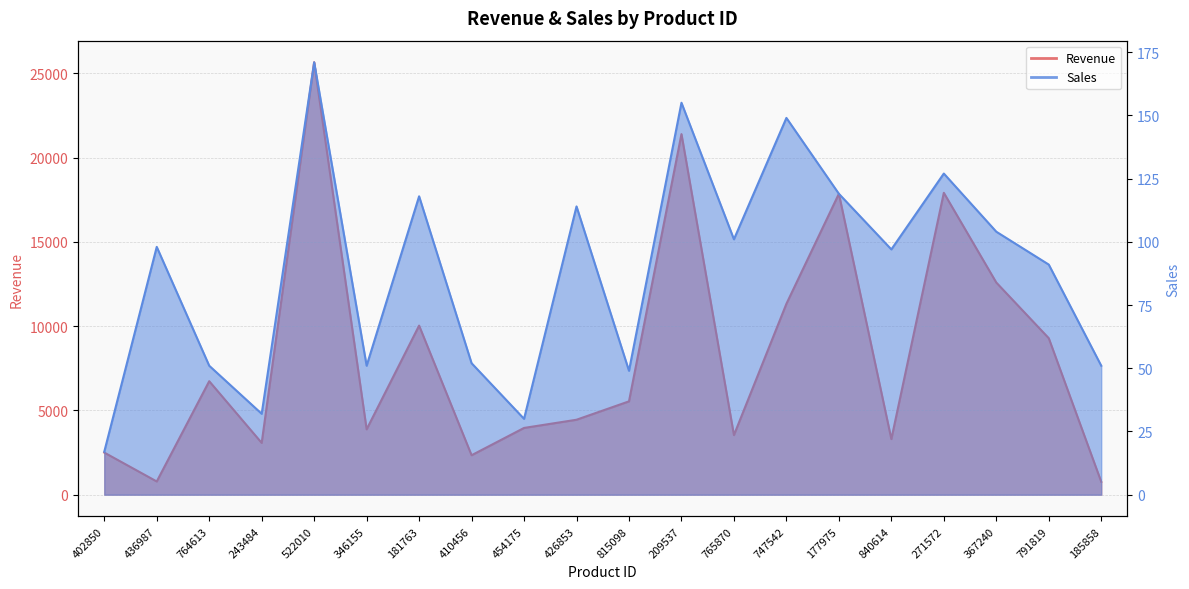

True or false: Revenue has a value of 5352 at 454175.

False